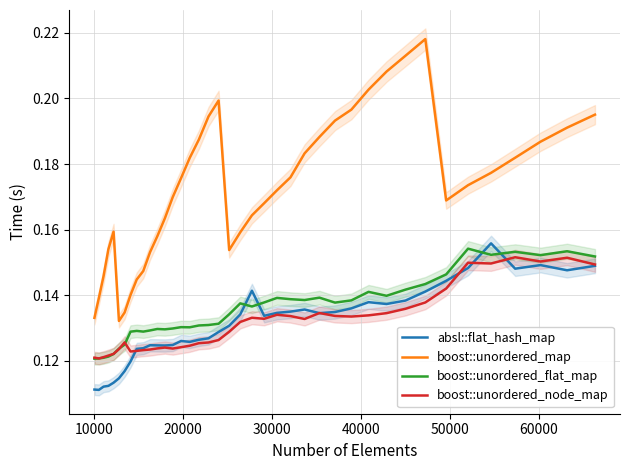

True or false: boost::unordered_node_map and boost::unordered_map intersect in this chart.

False